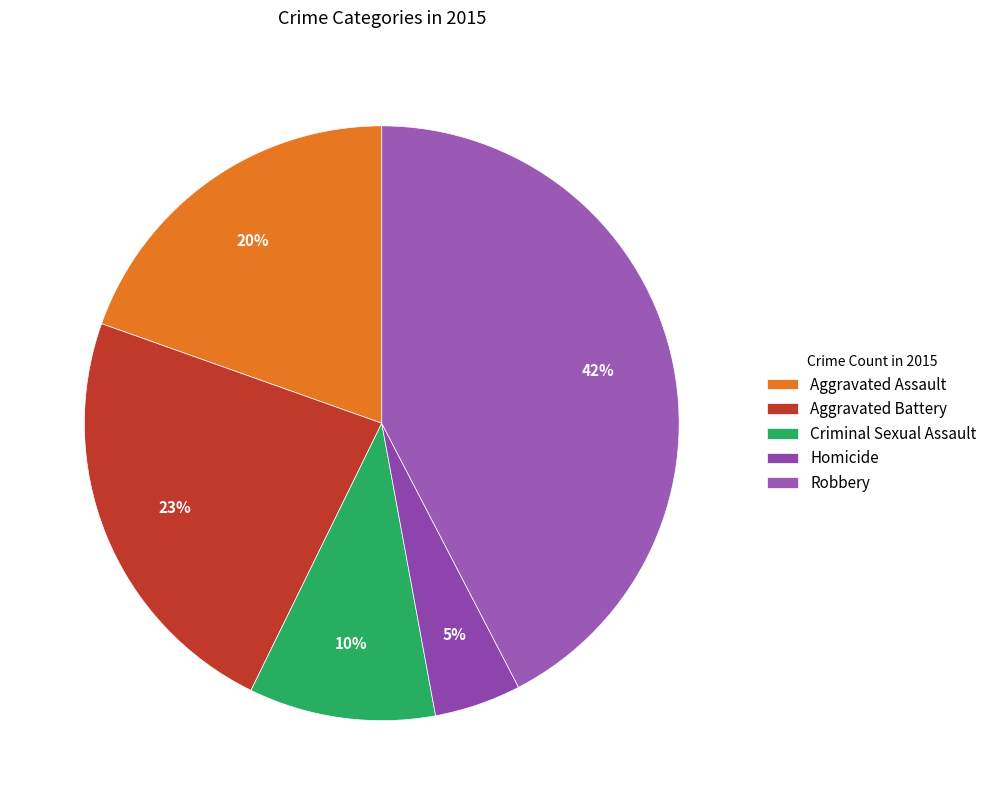

What percentage is the Criminal Sexual Assault slice, to the nearest percent?

10%